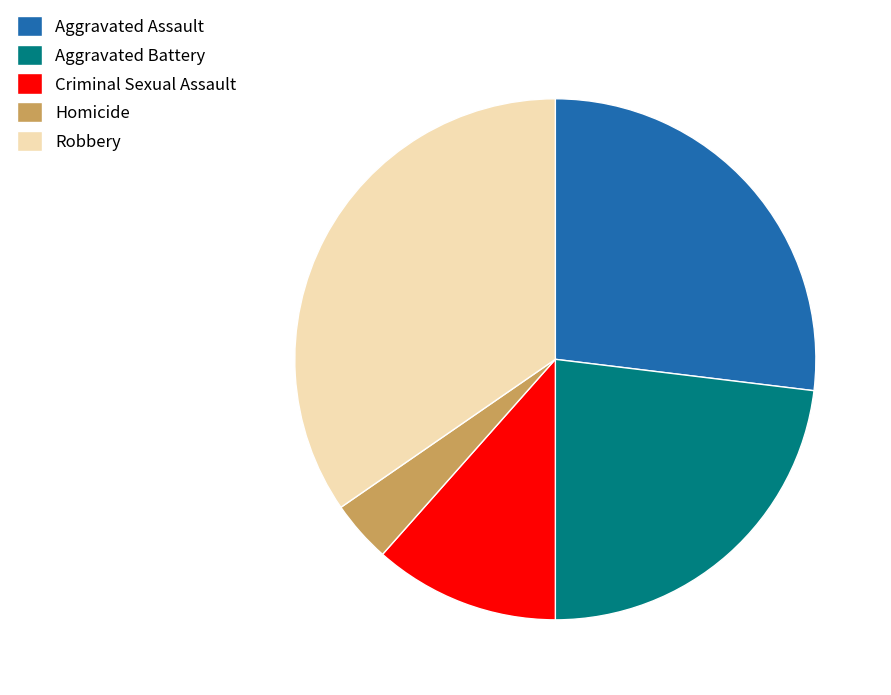

Is Aggravated Assault the majority of the pie?

No